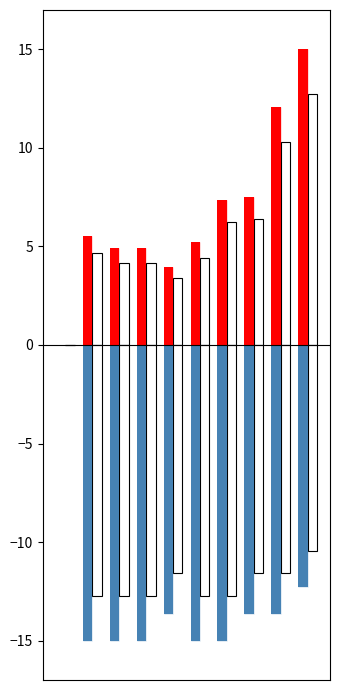

What is the value of the Power(W) bar at the 10th from the left?

15.0